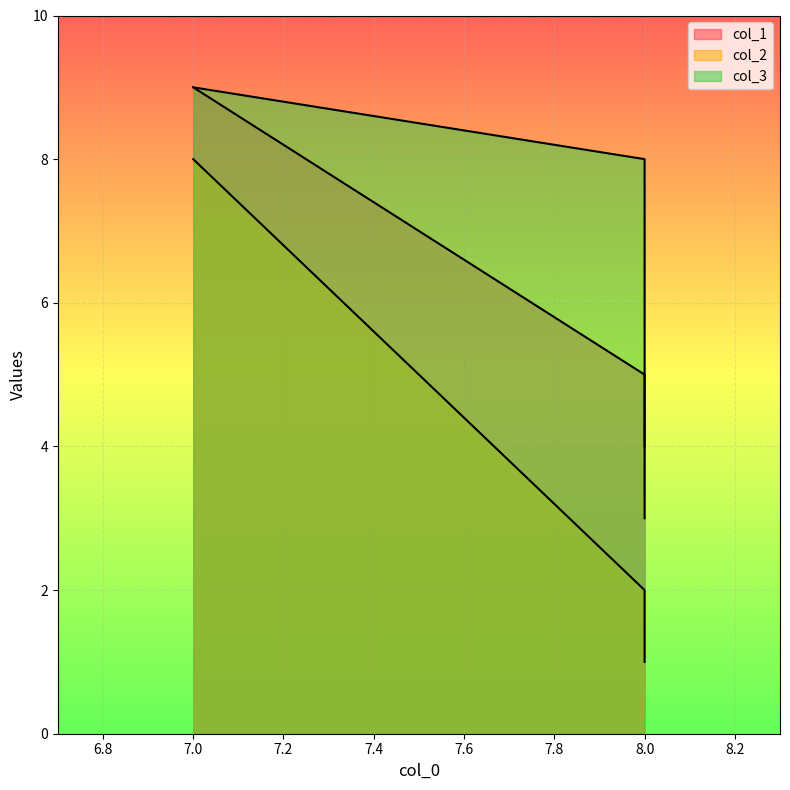

Does the chart display data point markers on the line(s)?

No